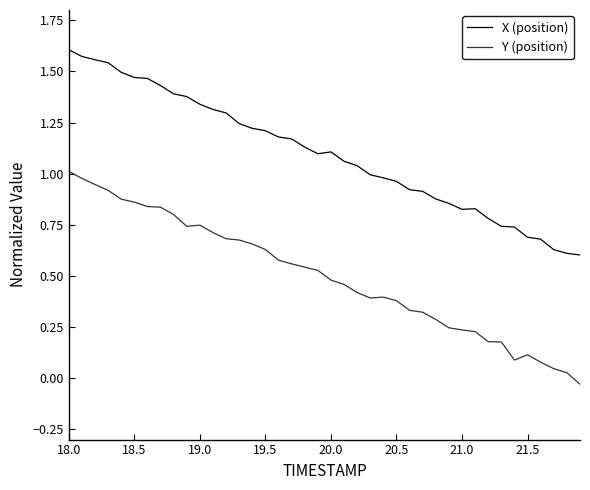

True or false: X (position) and Y (position) intersect in this chart.

False